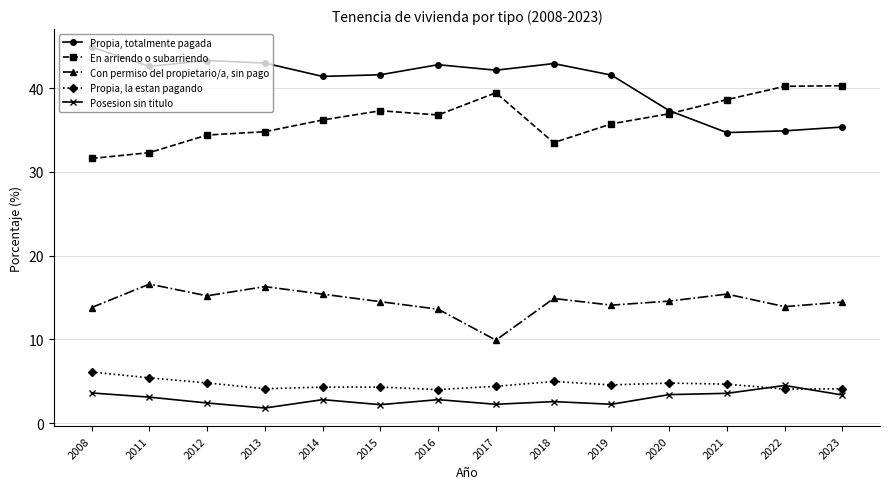

What is the value of the Con permiso del propietario/a, sin pago point at the 12th from the left?

15.4